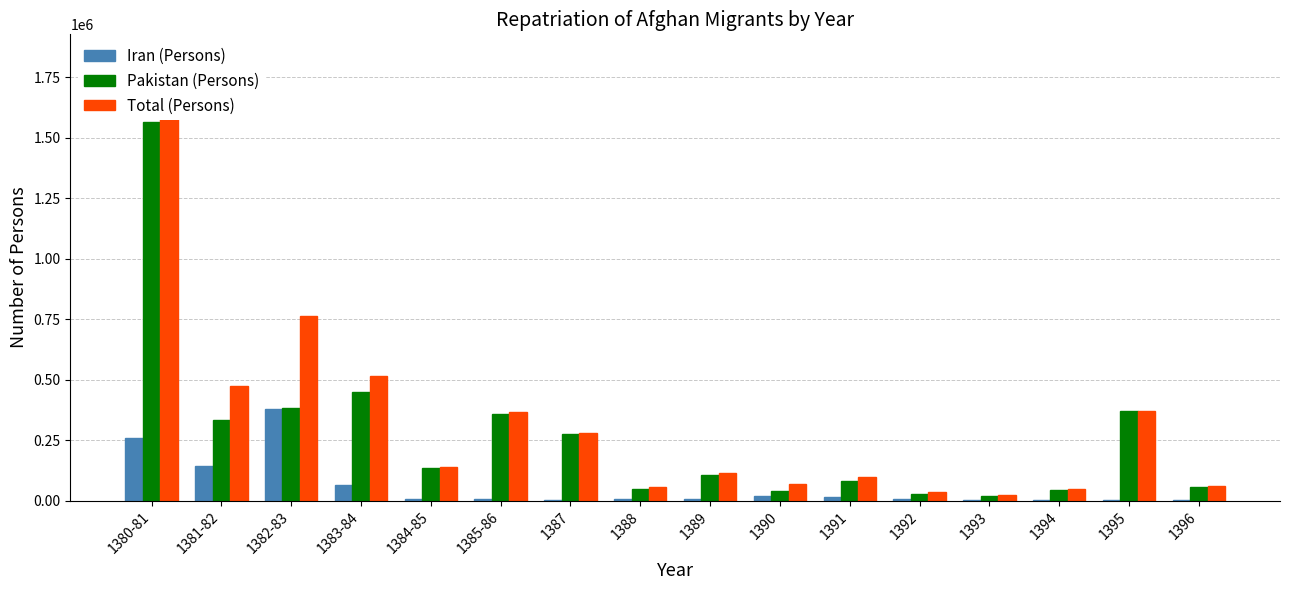

How many values in the Iran (Persons) series are below 7892?

8